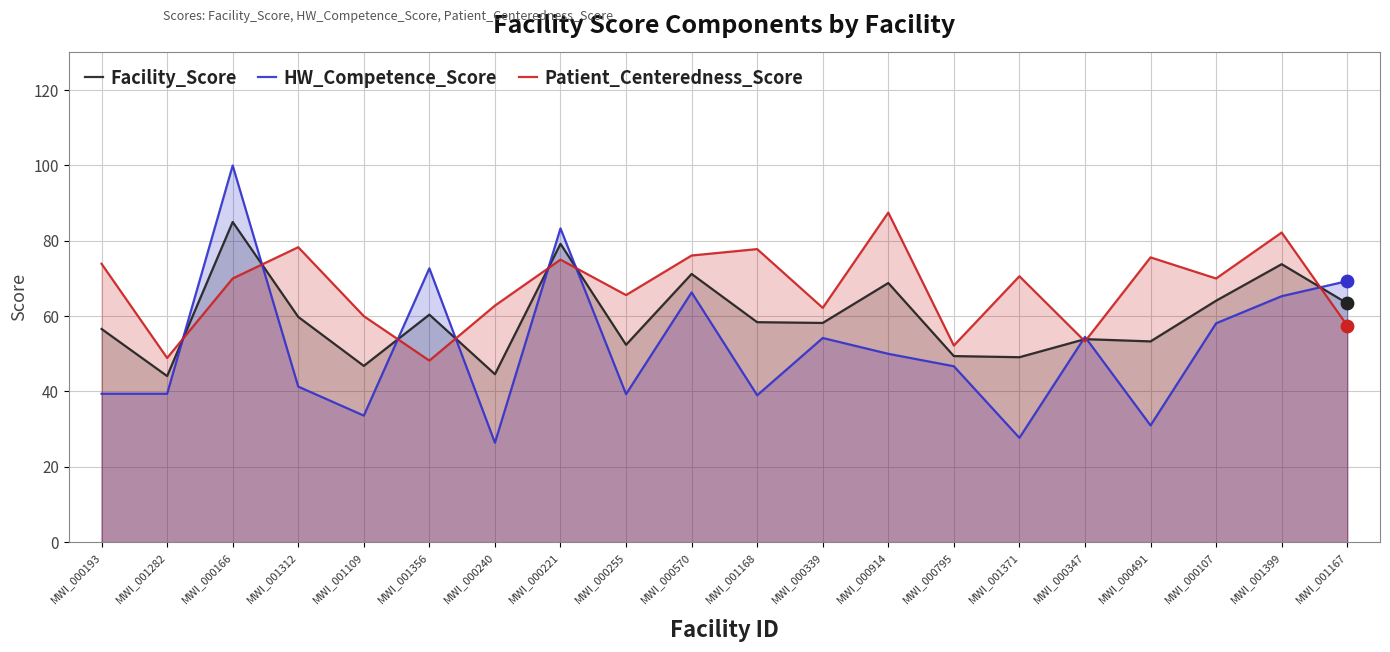

Which series has the largest Y range (max minus min)?

HW_Competence_Score